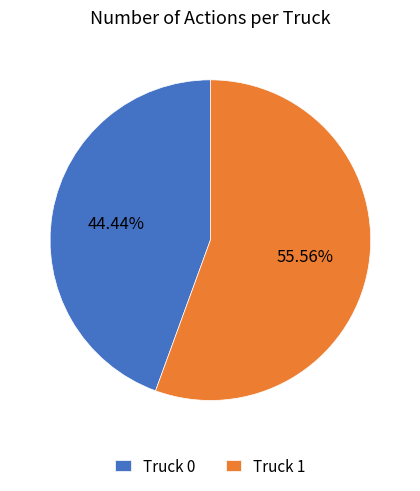

Between Truck 0 and Truck 1, which is larger?

Truck 1